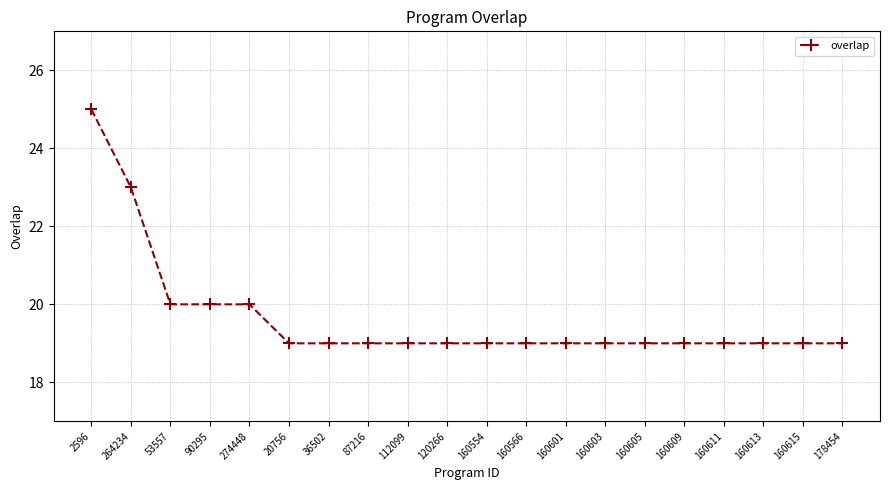

What is the change in value from 2596 to 160554?

-6